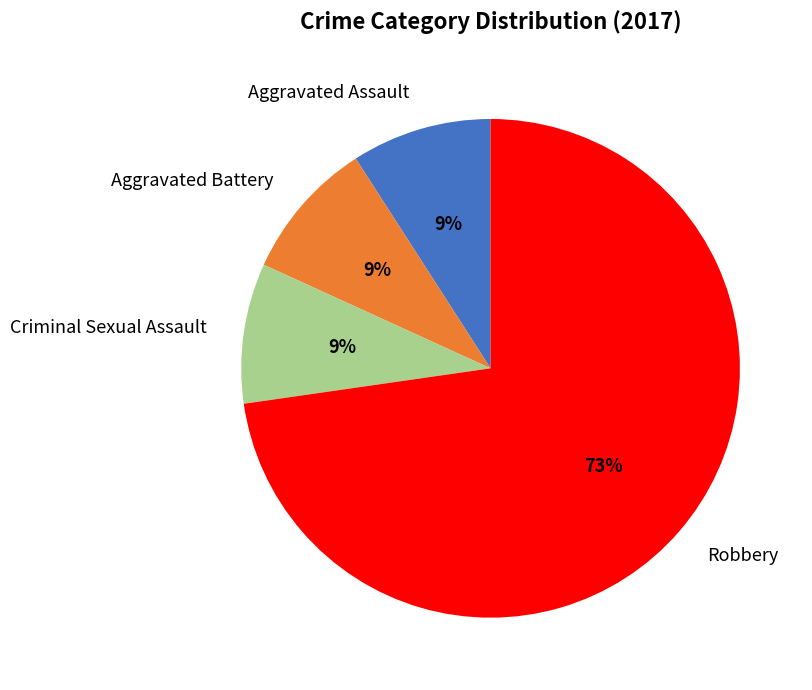

Which has a higher value, Criminal Sexual Assault or Robbery?

Robbery